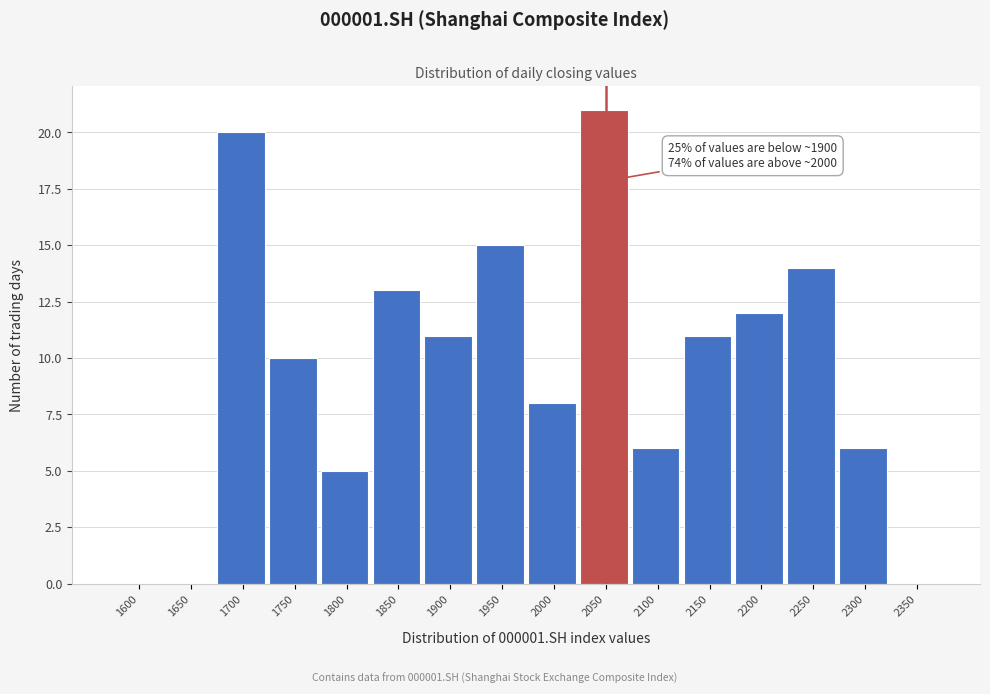

Reading right to left, extract all data points from this chart.

2350=0	2300=6	2250=14	2200=12	2150=11	2100=6	2050=21	2000=8	1950=15	1900=11	1850=13	1800=5	1750=10	1700=20	1650=0	1600=0